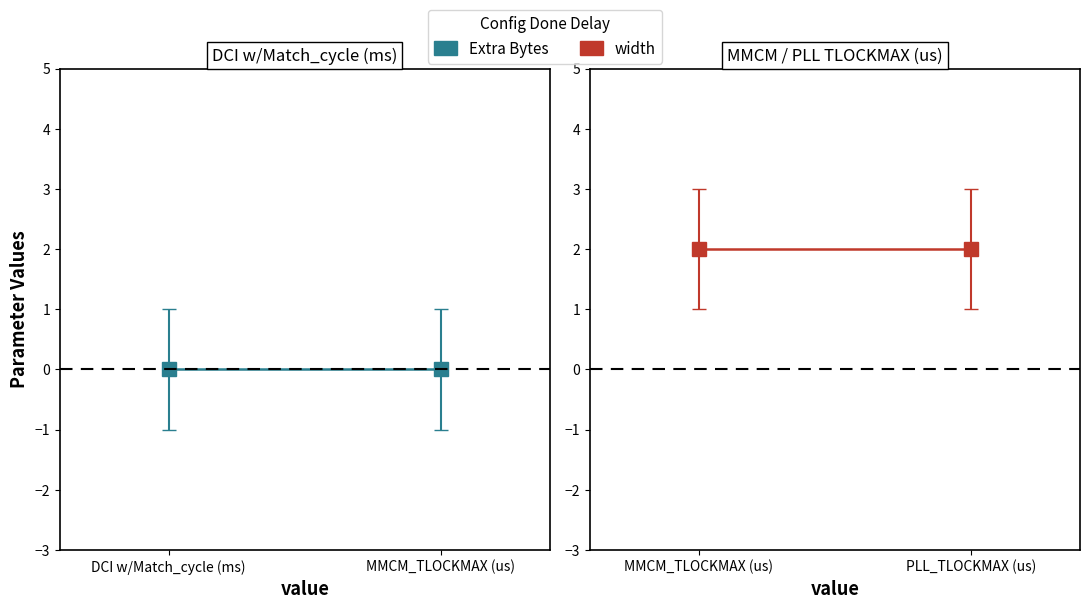

What is the average value of the width series?

2